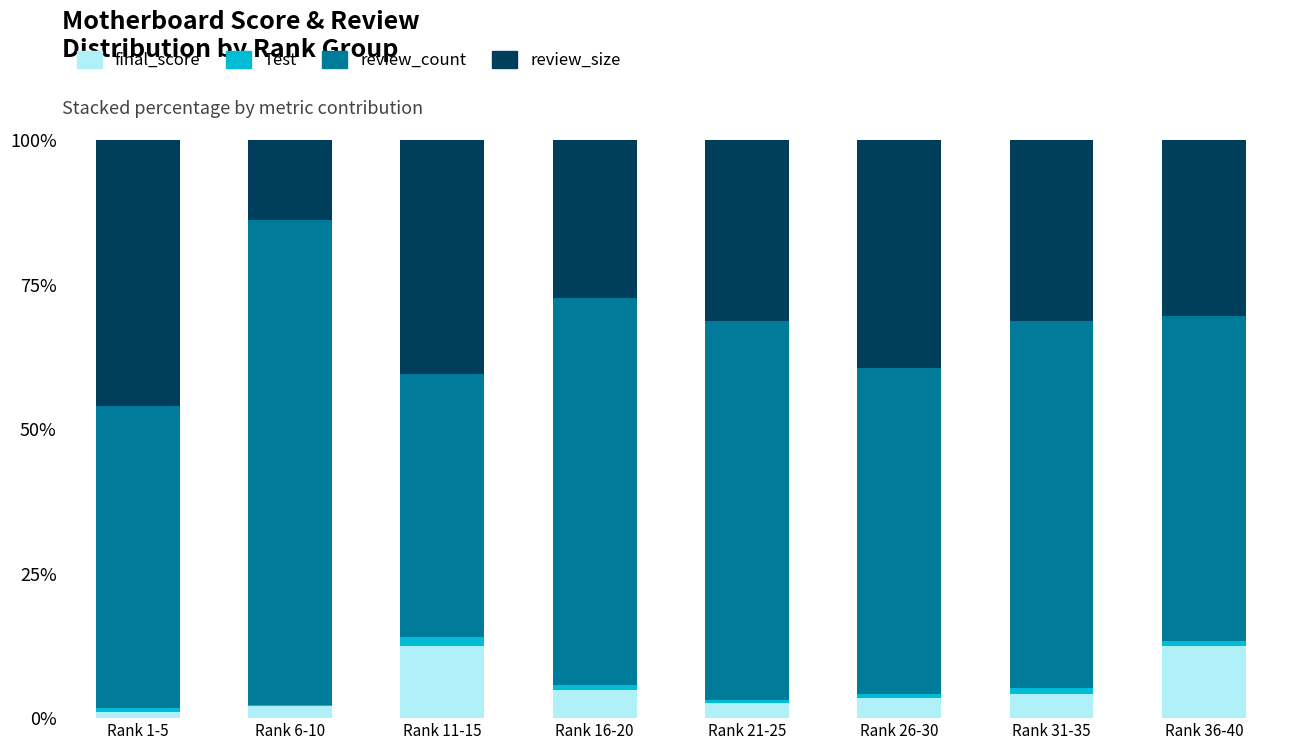

True or false: final_score has a value of 8.6 at Rank 16-20.

False